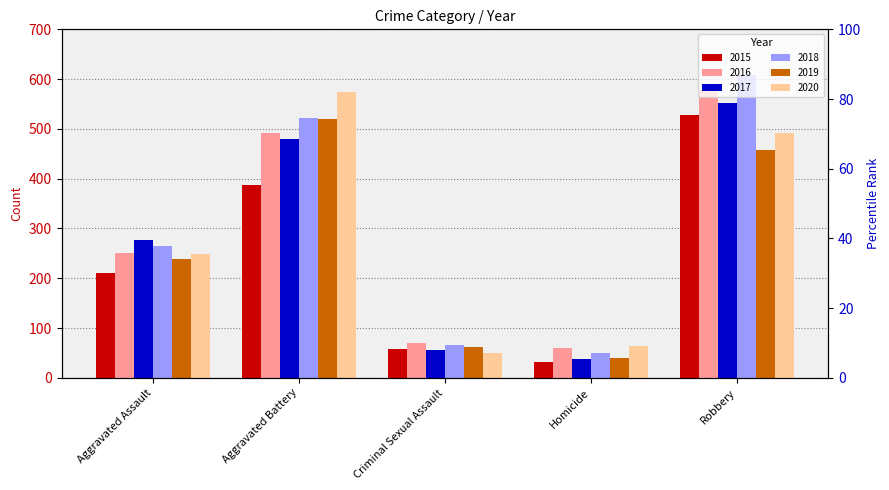

What are all the series names shown in the legend?

2015, 2016, 2017, 2018, 2019, 2020